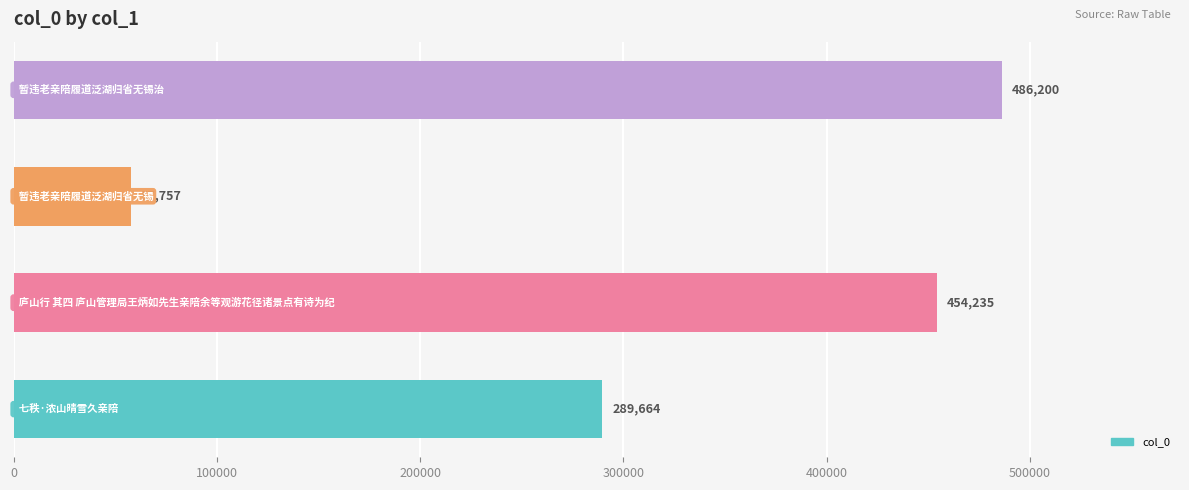

What is the difference between the maximum and minimum values?

428443